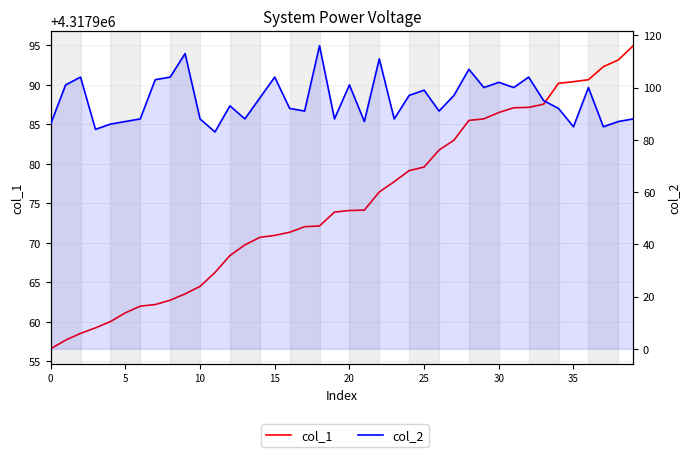

Does the chart have visible grid lines?

Yes